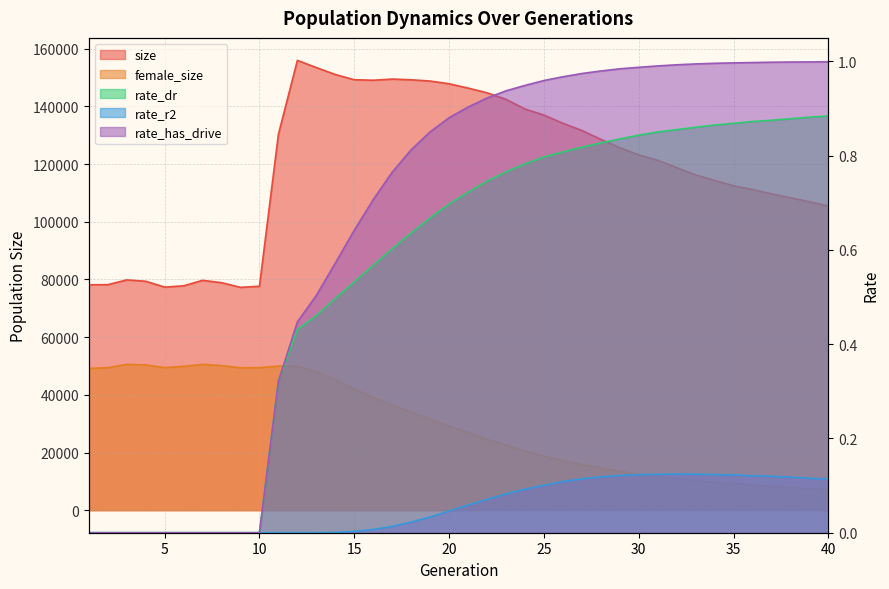

Does the chart have visible grid lines?

Yes